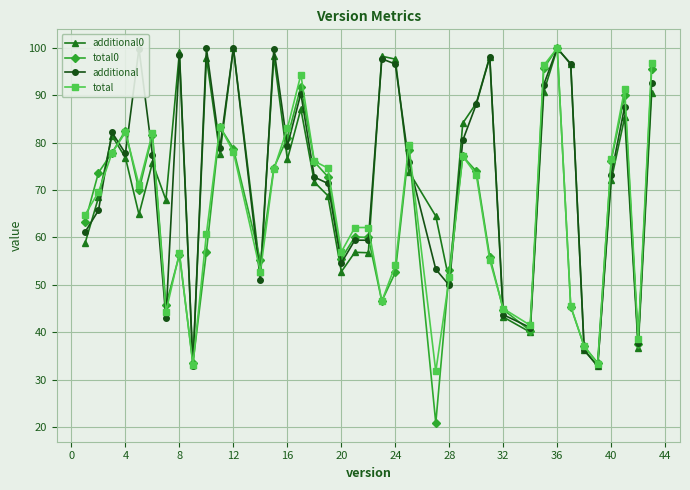

Which series has the widest spread of values?

total0